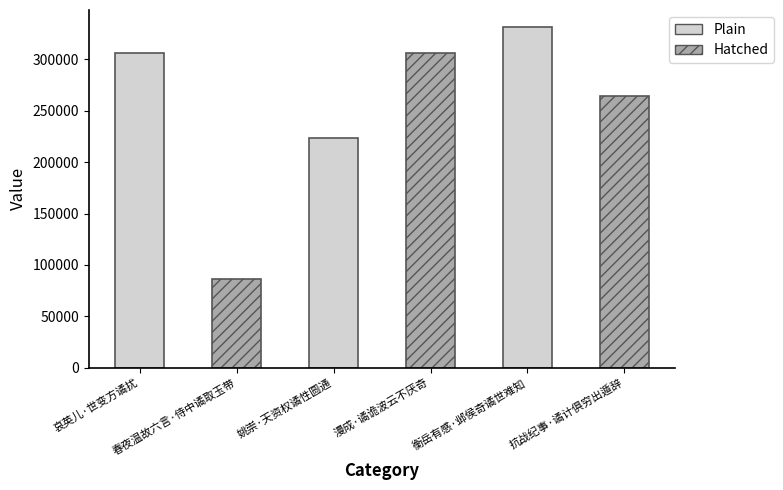

What is the average value?

253163